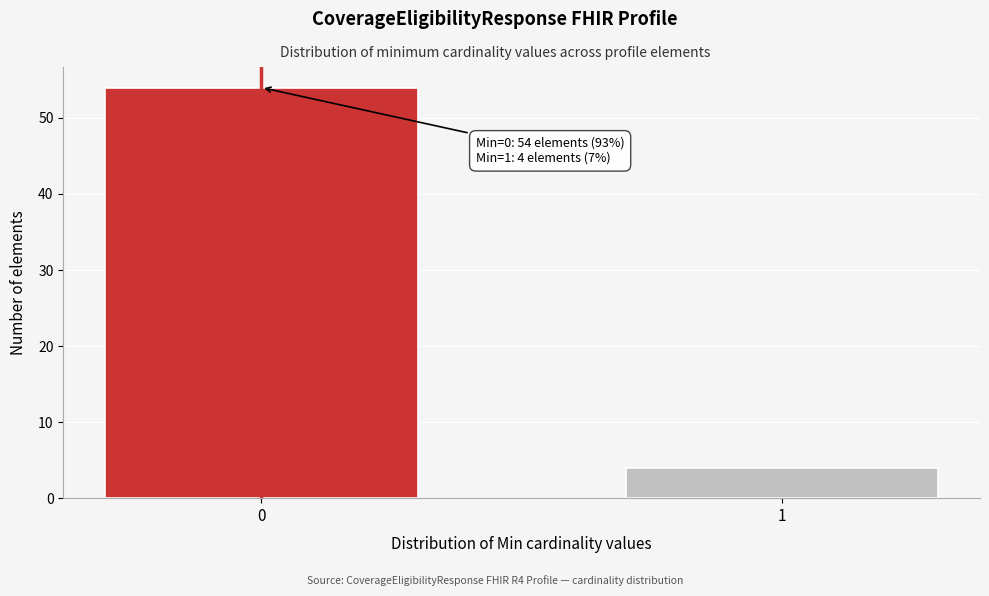

Reading right to left, what are all the values shown in this chart?

4	54